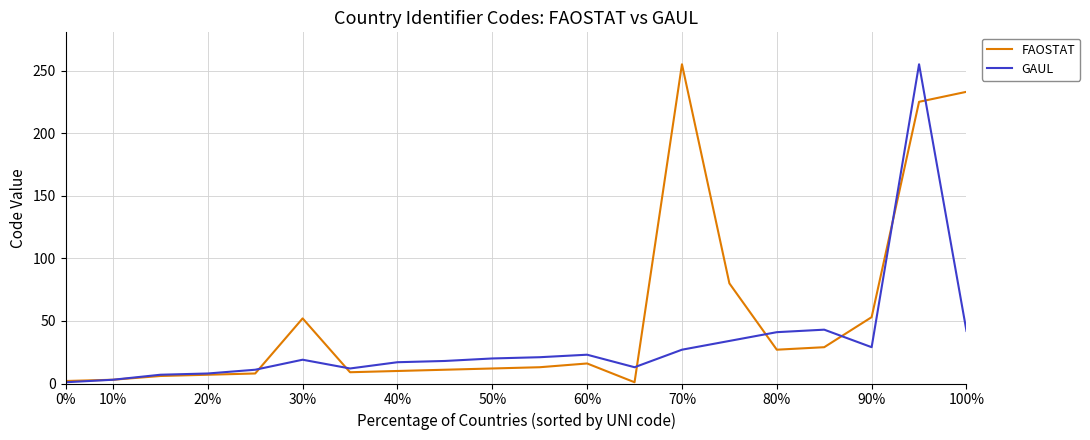

List the series in order of their overall mean, highest first.

FAOSTAT, GAUL